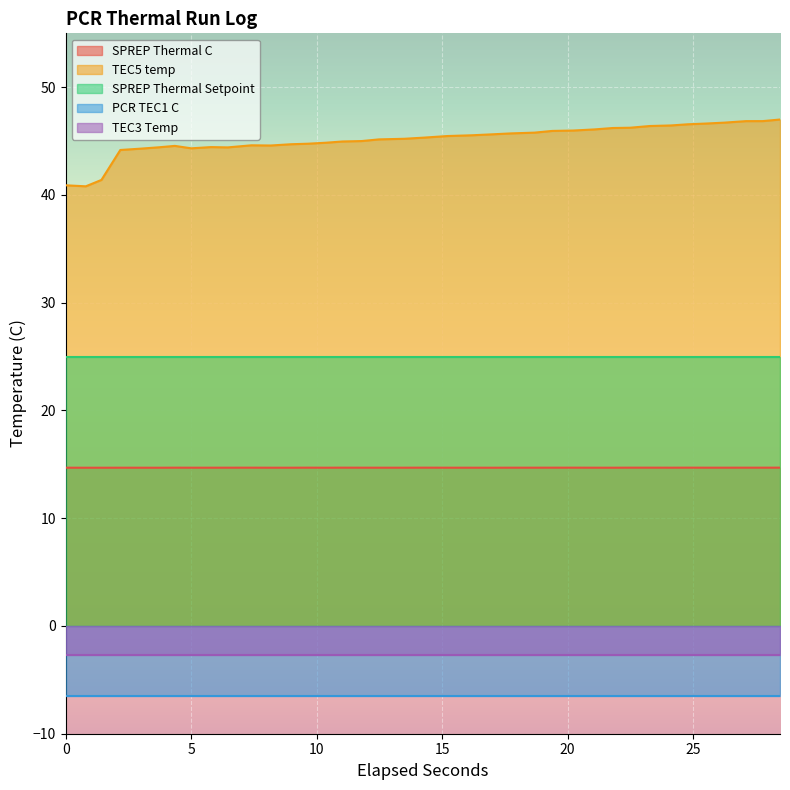

Reading left to right, transcribe all the data shown in this chart.

SPREP Thermal C: 0=14.7	1=14.7	2=14.7	3=14.7	4=14.7	5=14.7	6=14.7	7=14.7	8=14.7	9=14.7	10=14.7	11=14.7	12=14.7	13=14.7	14=14.7	15=14.7	16=14.7	17=14.7	18=14.7	19=14.7	20=14.7	21=14.7	22=14.7	23=14.7	24=14.7	25=14.7	26=14.7	27=14.7	28=14.7	29=14.7	30=14.7	31=14.7	32=14.7	33=14.7	34=14.7	35=14.7	36=14.7	37=14.7
TEC5 temp: 0=40.9	1=40.8	2=41.4	3=44.2	4=44.3	5=44.4	6=44.6	7=44.3	8=44.4	9=44.4	10=44.6	11=44.6	12=44.7	13=44.8	14=44.8	15=45.0	16=45.0	17=45.2	18=45.2	19=45.3	20=45.5	21=45.5	22=45.6	23=45.7	24=45.8	25=45.9	26=46.0	27=46.1	28=46.2	29=46.2	30=46.4	31=46.5	32=46.6	33=46.6	34=46.7	35=46.9	36=46.9	37=47.0
SPREP Thermal Setpoint: 0=25.0	1=25.0	2=25.0	3=25.0	4=25.0	5=25.0	6=25.0	7=25.0	8=25.0	9=25.0	10=25.0	11=25.0	12=25.0	13=25.0	14=25.0	15=25.0	16=25.0	17=25.0	18=25.0	19=25.0	20=25.0	21=25.0	22=25.0	23=25.0	24=25.0	25=25.0	26=25.0	27=25.0	28=25.0	29=25.0	30=25.0	31=25.0	32=25.0	33=25.0	34=25.0	35=25.0	36=25.0	37=25.0
PCR TEC1 C: 0=-6.5	1=-6.5	2=-6.5	3=-6.5	4=-6.5	5=-6.5	6=-6.5	7=-6.5	8=-6.5	9=-6.5	10=-6.5	11=-6.5	12=-6.5	13=-6.5	14=-6.5	15=-6.5	16=-6.5	17=-6.5	18=-6.5	19=-6.5	20=-6.5	21=-6.5	22=-6.5	23=-6.5	24=-6.5	25=-6.5	26=-6.5	27=-6.5	28=-6.5	29=-6.5	30=-6.5	31=-6.5	32=-6.5	33=-6.5	34=-6.5	35=-6.5	36=-6.5	37=-6.5
TEC3 Temp: 0=-2.7	1=-2.7	2=-2.7	3=-2.7	4=-2.7	5=-2.7	6=-2.7	7=-2.7	8=-2.7	9=-2.7	10=-2.7	11=-2.7	12=-2.7	13=-2.7	14=-2.7	15=-2.7	16=-2.7	17=-2.7	18=-2.7	19=-2.7	20=-2.7	21=-2.7	22=-2.7	23=-2.7	24=-2.7	25=-2.7	26=-2.7	27=-2.7	28=-2.7	29=-2.7	30=-2.7	31=-2.7	32=-2.7	33=-2.7	34=-2.7	35=-2.7	36=-2.7	37=-2.7